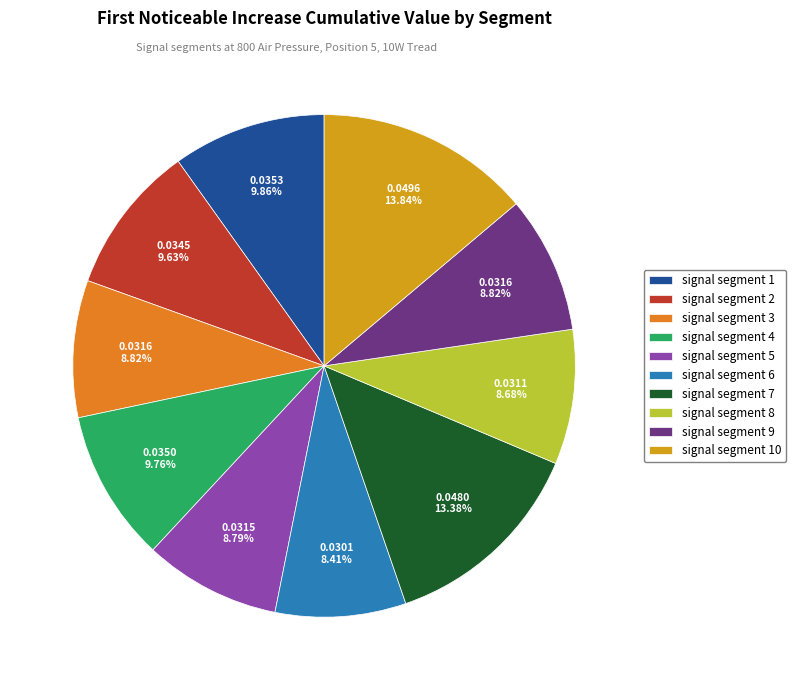

Does signal segment 7 represent more than half of the total?

No